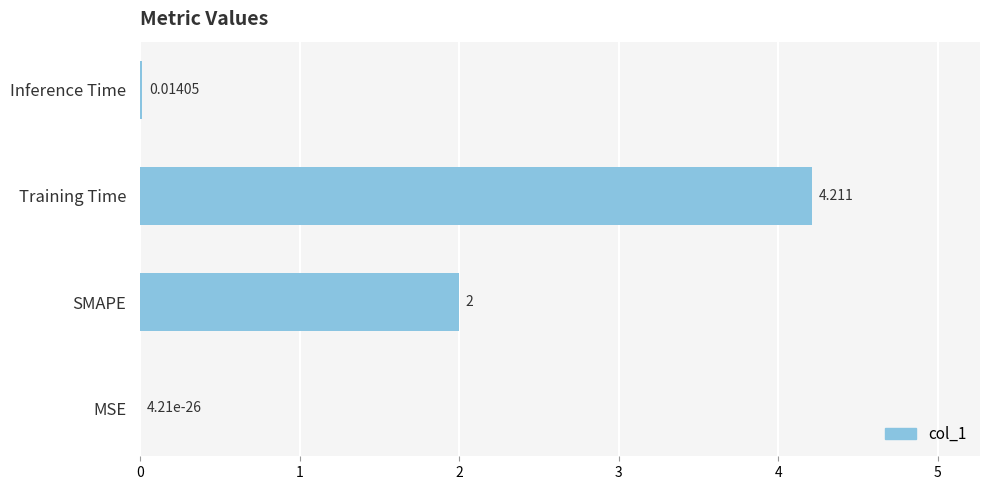

At which label is the value closest to 2?

SMAPE